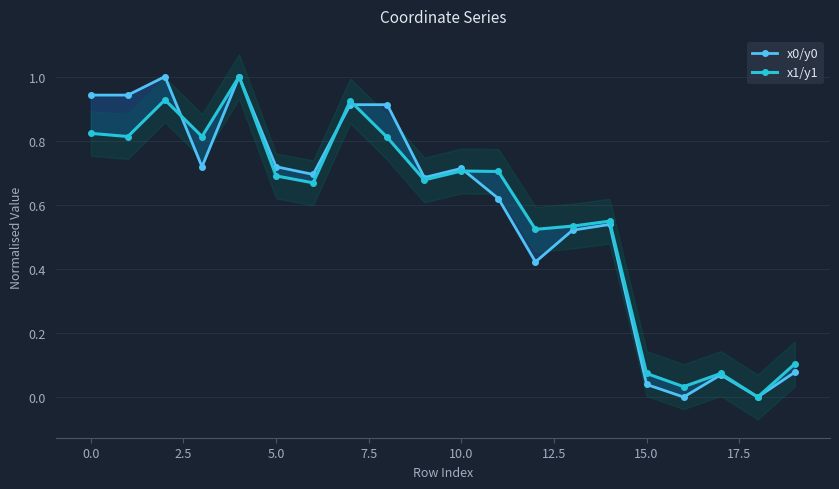

How many lines are shown in the chart?

2